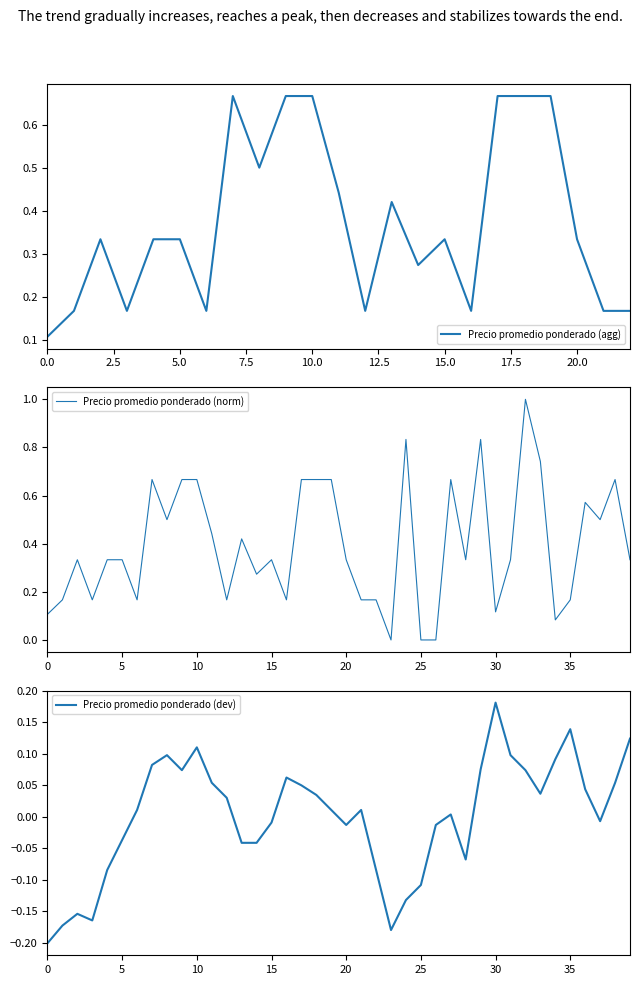

At which label does Precio promedio ponderado (dev) reach its peak?

30